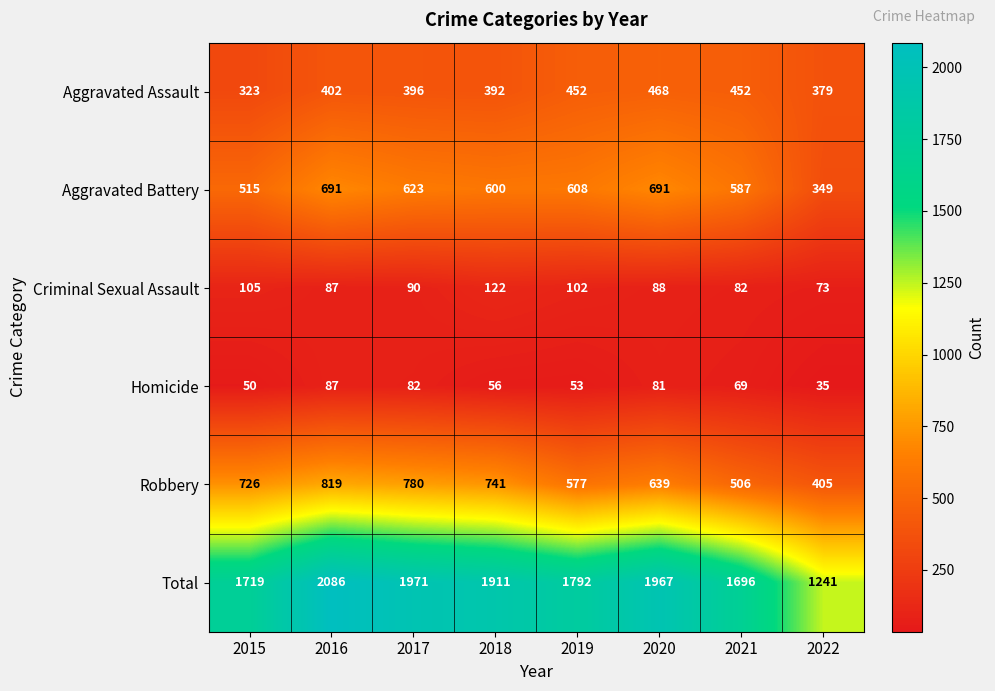

Read the Criminal Sexual Assault value at 2017, to the nearest 10.

90